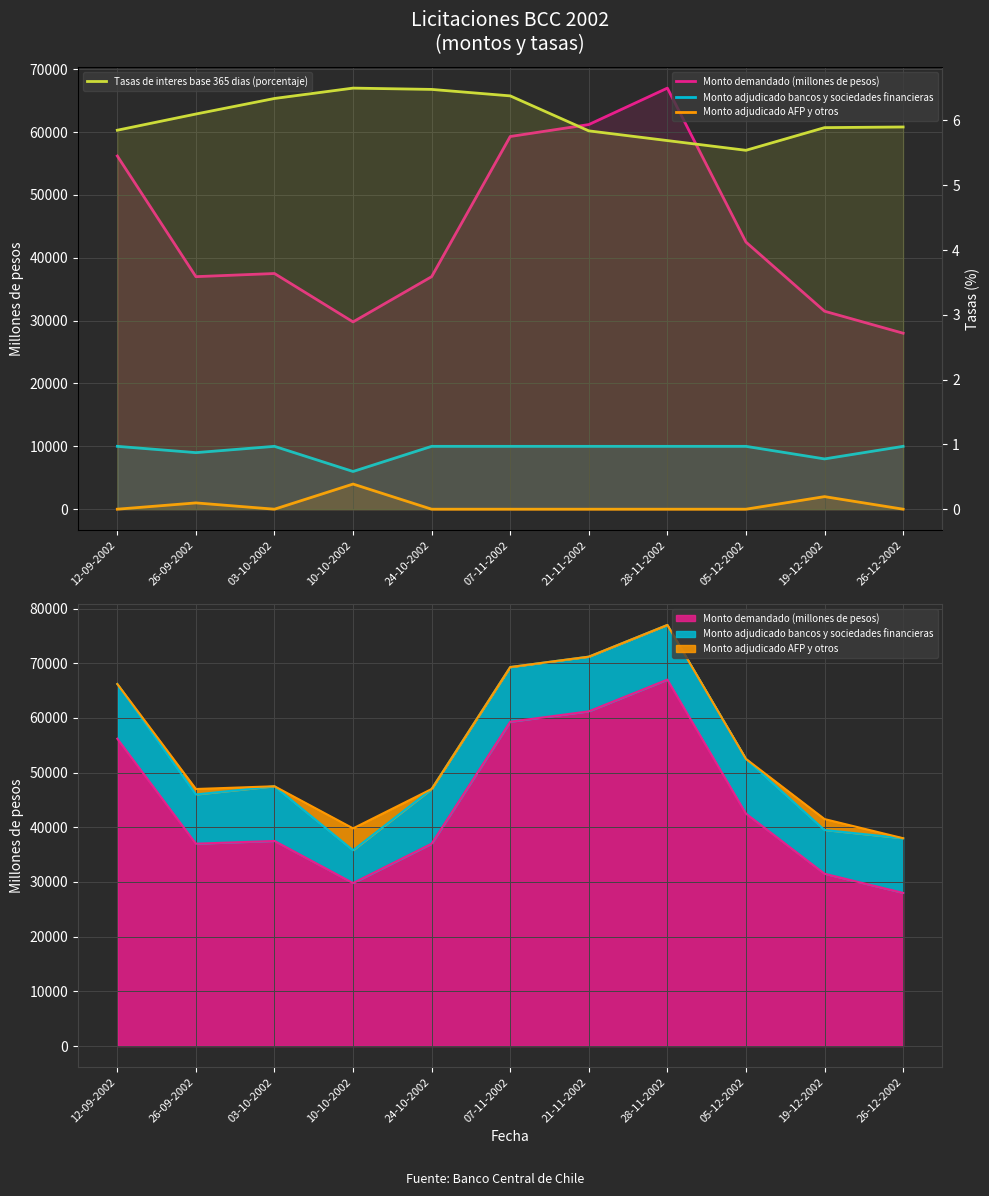

How many categories are shown in the chart?

11